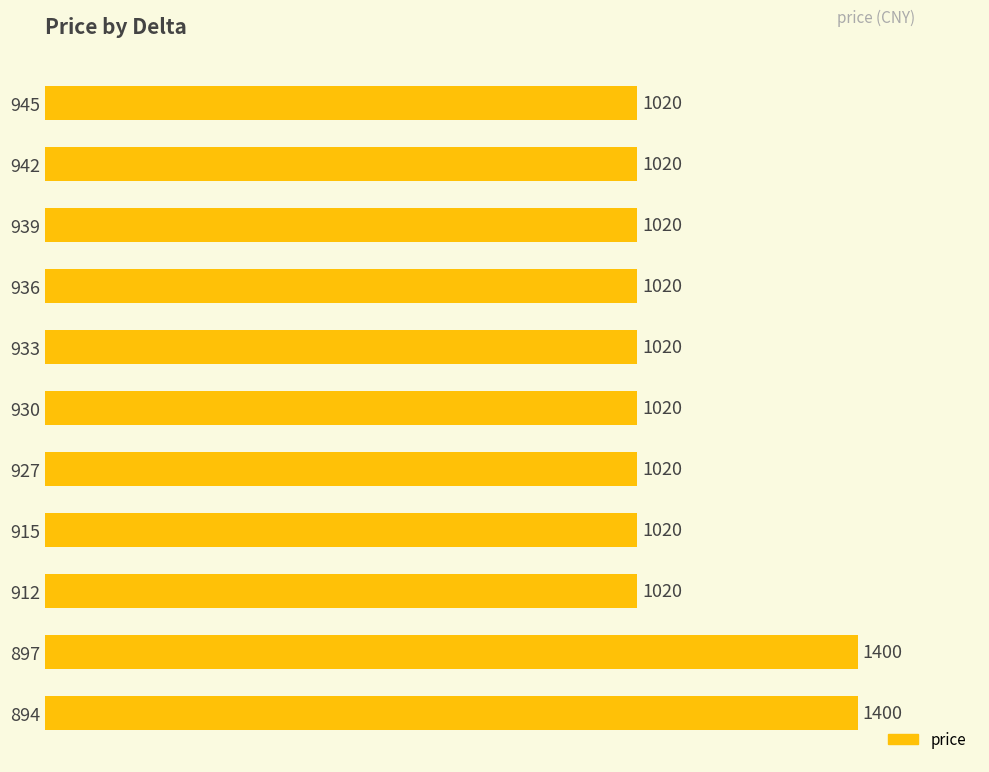

What is the difference between the maximum and minimum values?

380